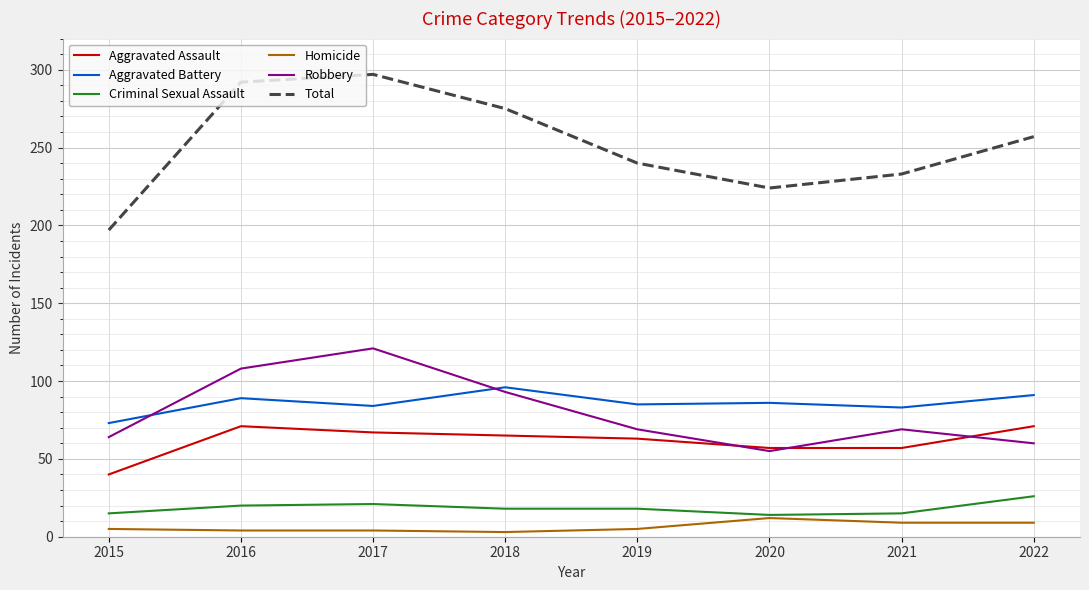

The value of Robbery at 2015 is 64. True or false?

True